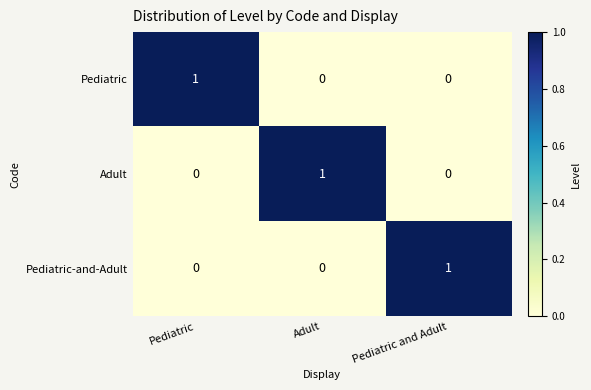

How many Pediatric-and-Adult values are between 0 and 1?

3